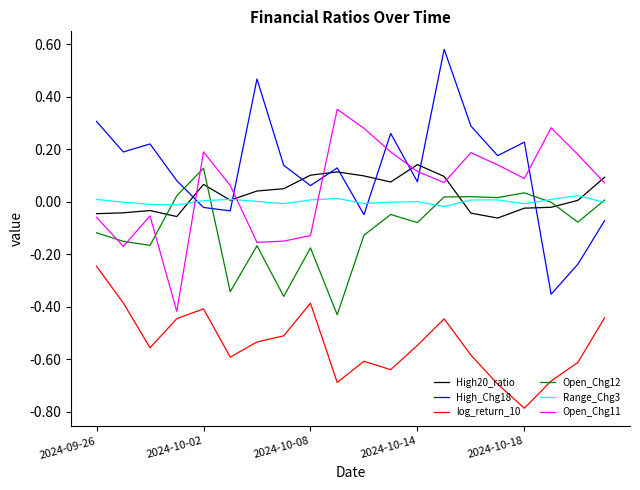

Which series has the largest total across all categories?

High_Chg18